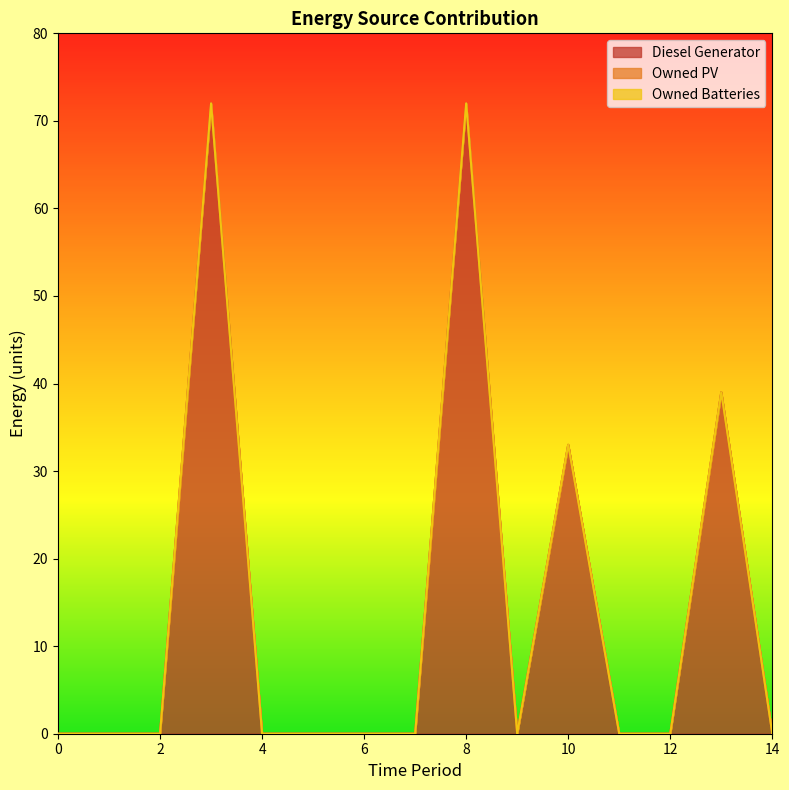

How many distinct data groups are displayed?

3